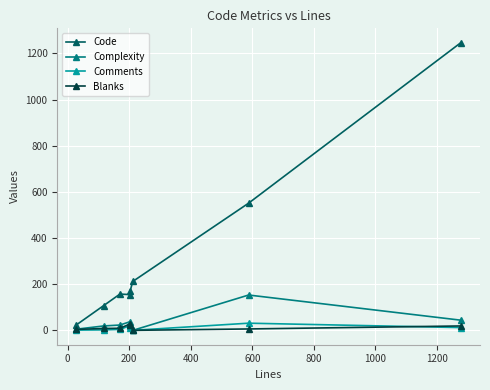

In Code, how many points are lower than both neighbors (excluding endpoints)?

1